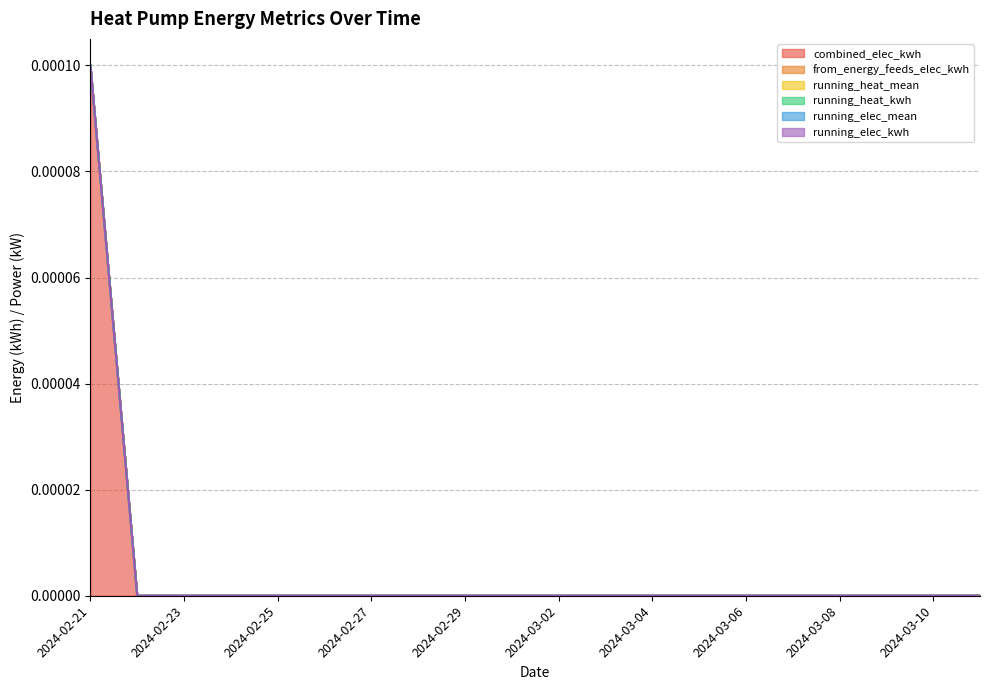

True or false: running_heat_mean and combined_elec_kwh cross at least once.

False